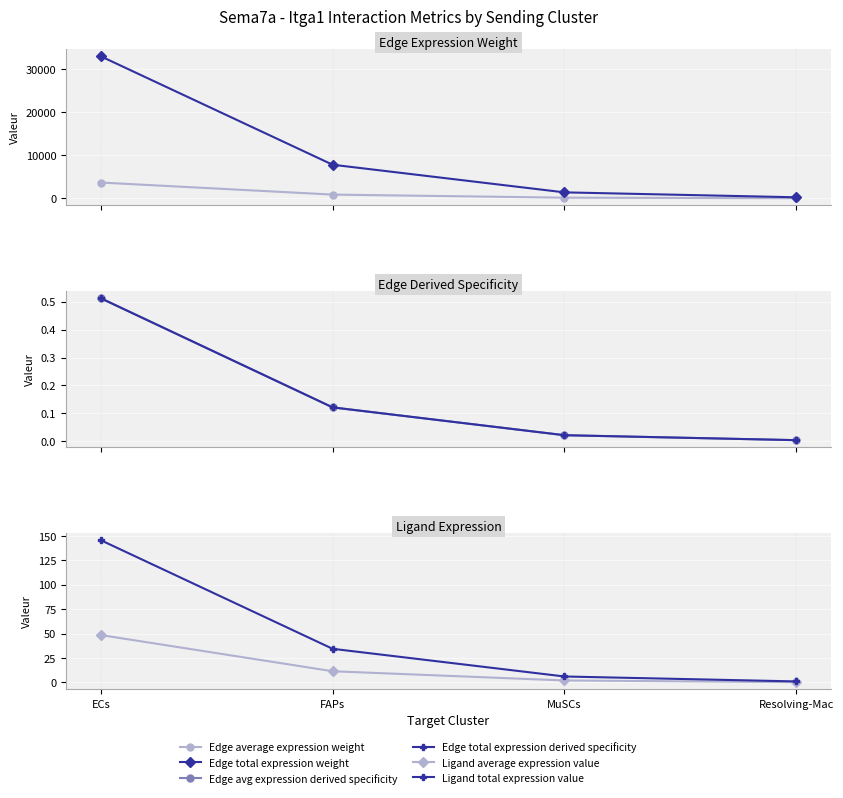

Which has a higher value, Resolving-Mac or ECs?

ECs